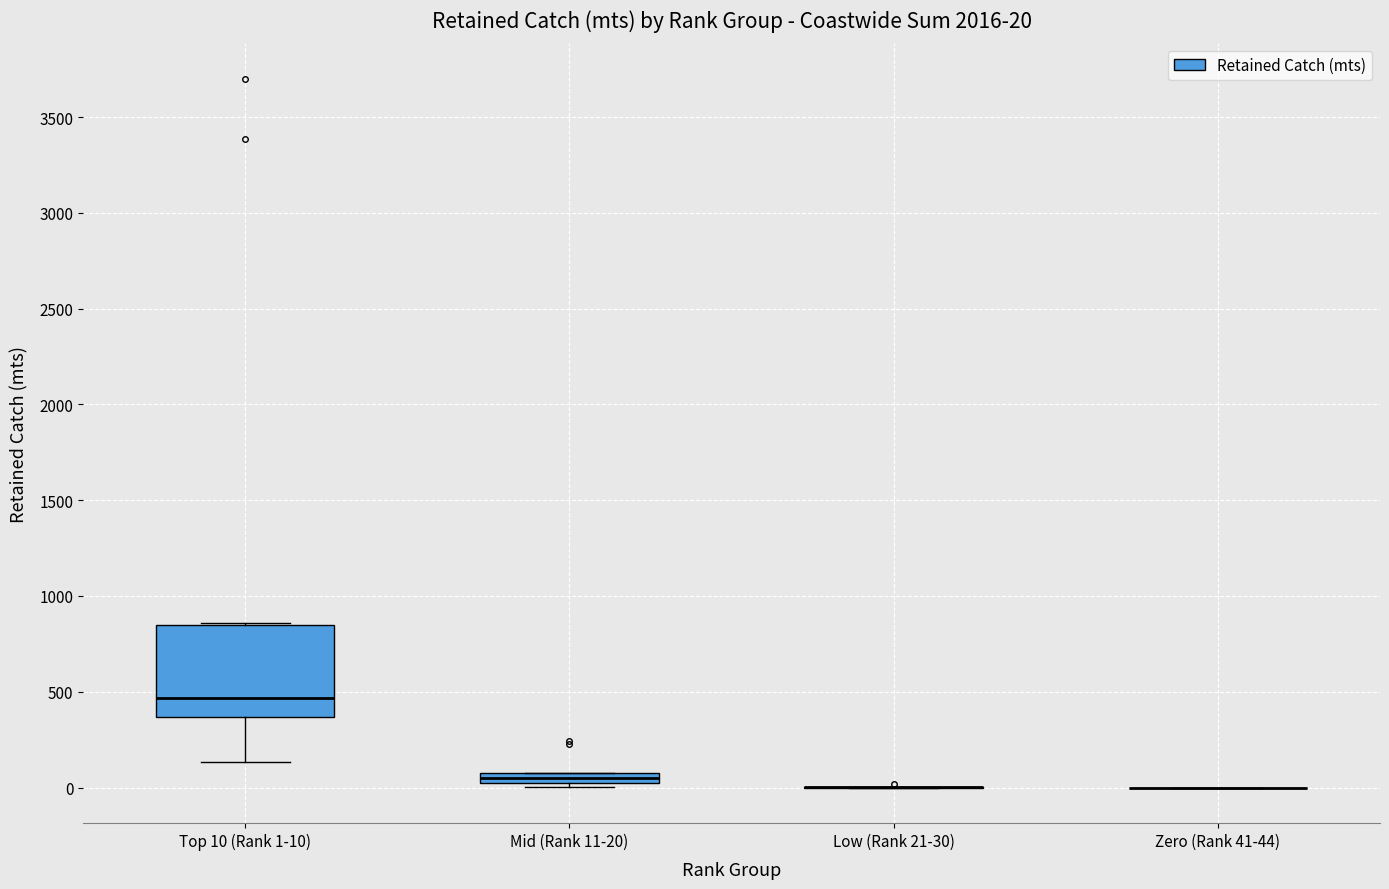

Which box is the tallest, from its lower edge to its upper edge?

Top 10 (Rank 1-10)